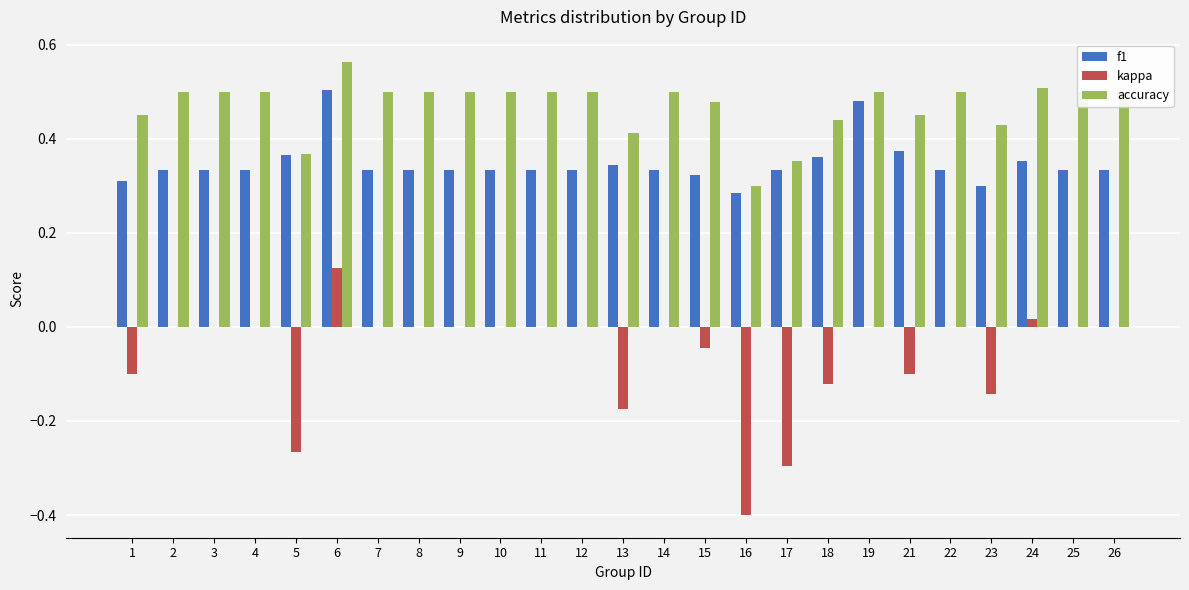

How many categories are shown in the chart?

25